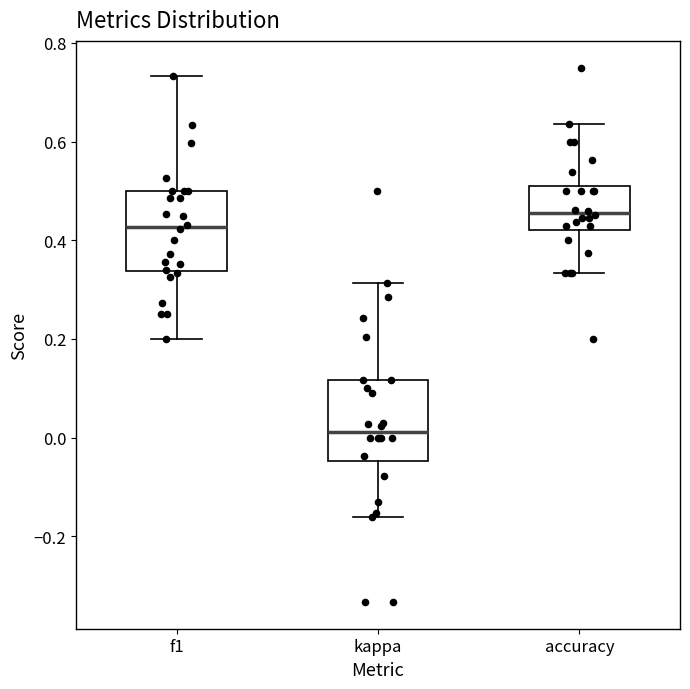

Where does the lower whisker of the box for f1 end on the y-axis? The values are not printed on the chart, so give them approximately, as read against the axis.

0.20